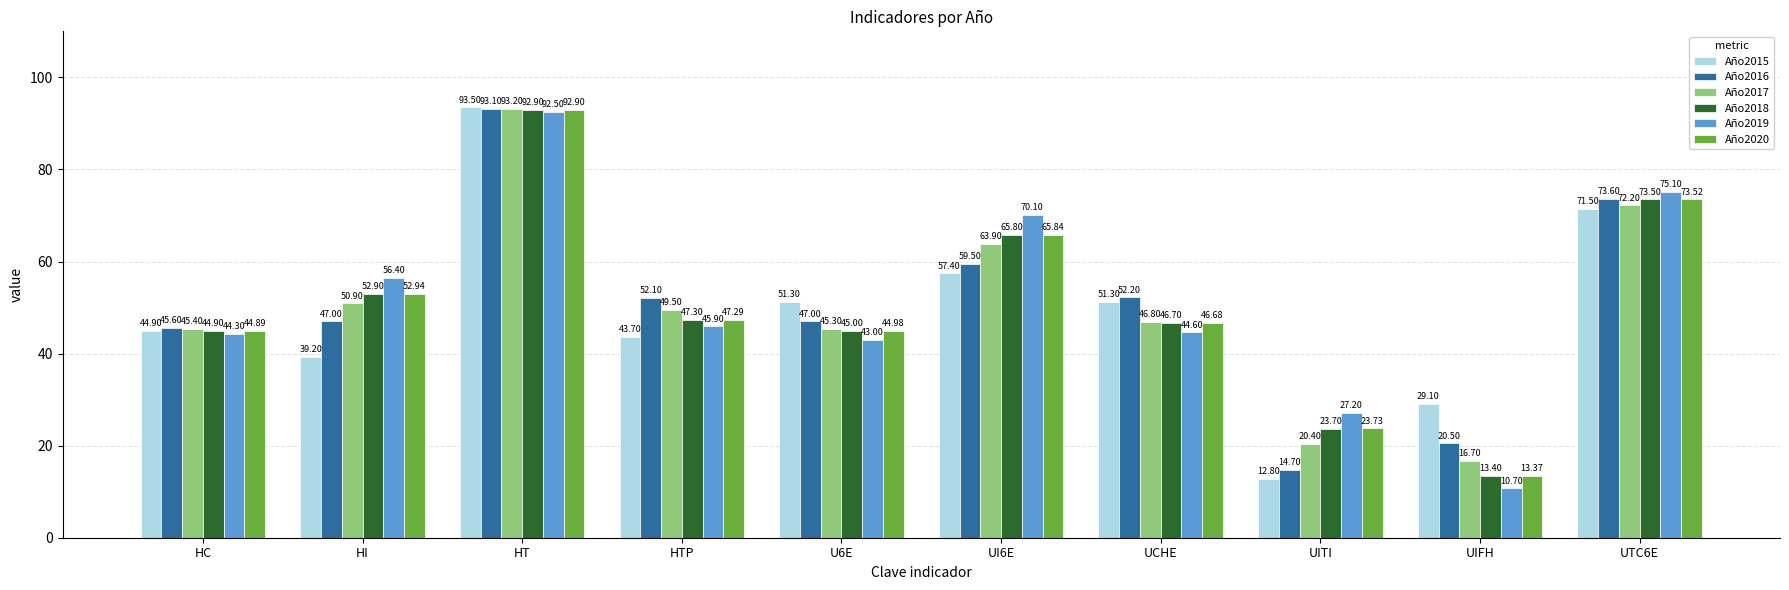

Which series has the widest spread of values?

Año2019